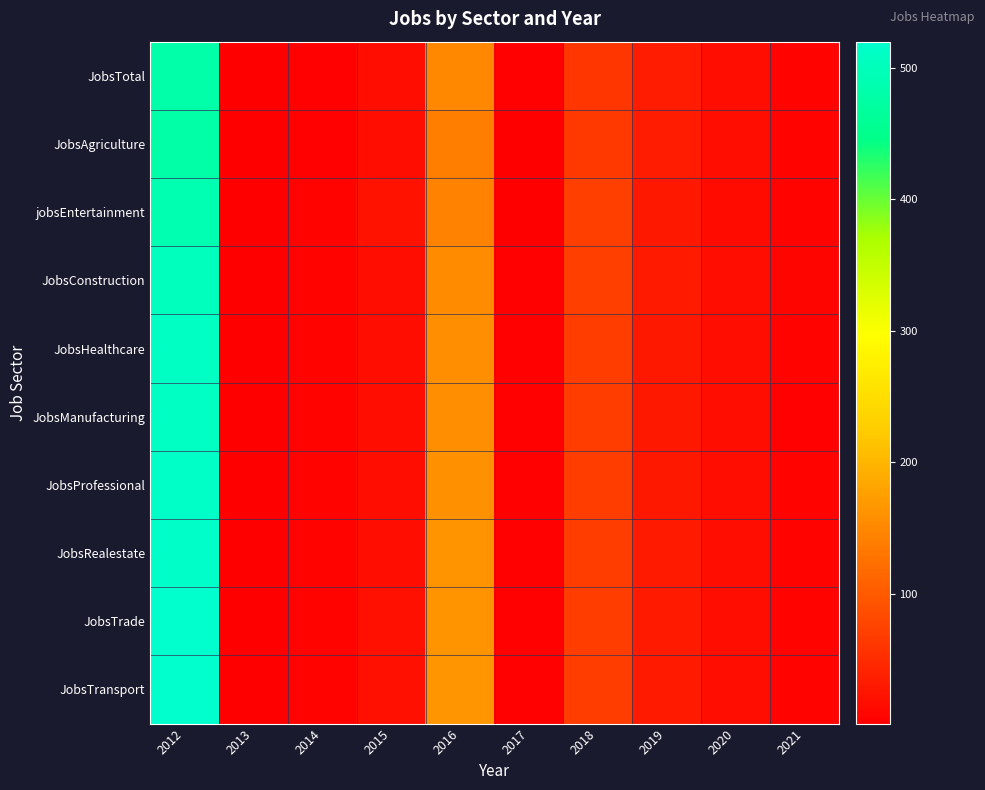

Reading right to left, what are all the values shown in this chart?

JobsTotal: 2021=7	2020=16	2019=32	2018=60	2017=4	2016=149	2015=19	2014=4	2013=1	2012=481
JobsAgriculture: 2021=6	2020=17	2019=32	2018=65	2017=3	2016=139	2015=18	2014=4	2013=1	2012=478
jobsEntertainment: 2021=7	2020=15	2019=29	2018=71	2017=3	2016=144	2015=22	2014=7	2013=1	2012=488
JobsConstruction: 2021=8	2020=18	2019=30	2018=70	2017=4	2016=154	2015=19	2014=6	2013=1	2012=502
JobsHealthcare: 2021=6	2020=18	2019=29	2018=69	2017=5	2016=159	2015=19	2014=7	2013=1	2012=509
JobsManufacturing: 2021=5	2020=17	2019=29	2018=69	2017=4	2016=159	2015=19	2014=7	2013=1	2012=509
JobsProfessional: 2021=6	2020=17	2019=29	2018=69	2017=4	2016=160	2015=19	2014=7	2013=1	2012=512
JobsRealestate: 2021=6	2020=17	2019=30	2018=69	2017=4	2016=162	2015=19	2014=7	2013=1	2012=515
JobsTrade: 2021=6	2020=17	2019=30	2018=69	2017=4	2016=163	2015=20	2014=7	2013=1	2012=518
JobsTransport: 2021=6	2020=17	2019=30	2018=69	2017=4	2016=164	2015=20	2014=7	2013=1	2012=520